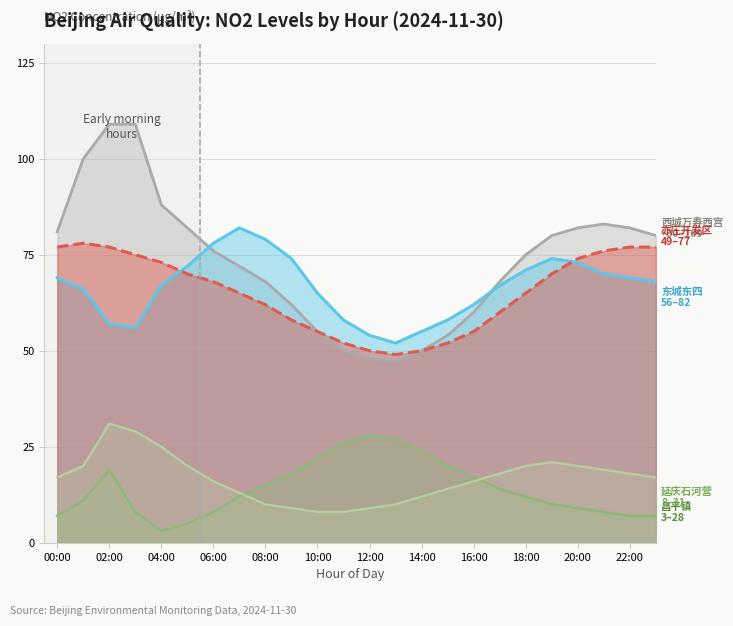

Rank the series by their maximum value, from highest to lowest.

西城万寿西宫 (NO2), 东城东四 (NO2), 亦庄开发区 (NO2), 延庆石河营 (NO2), 昌平镇 (NO2)